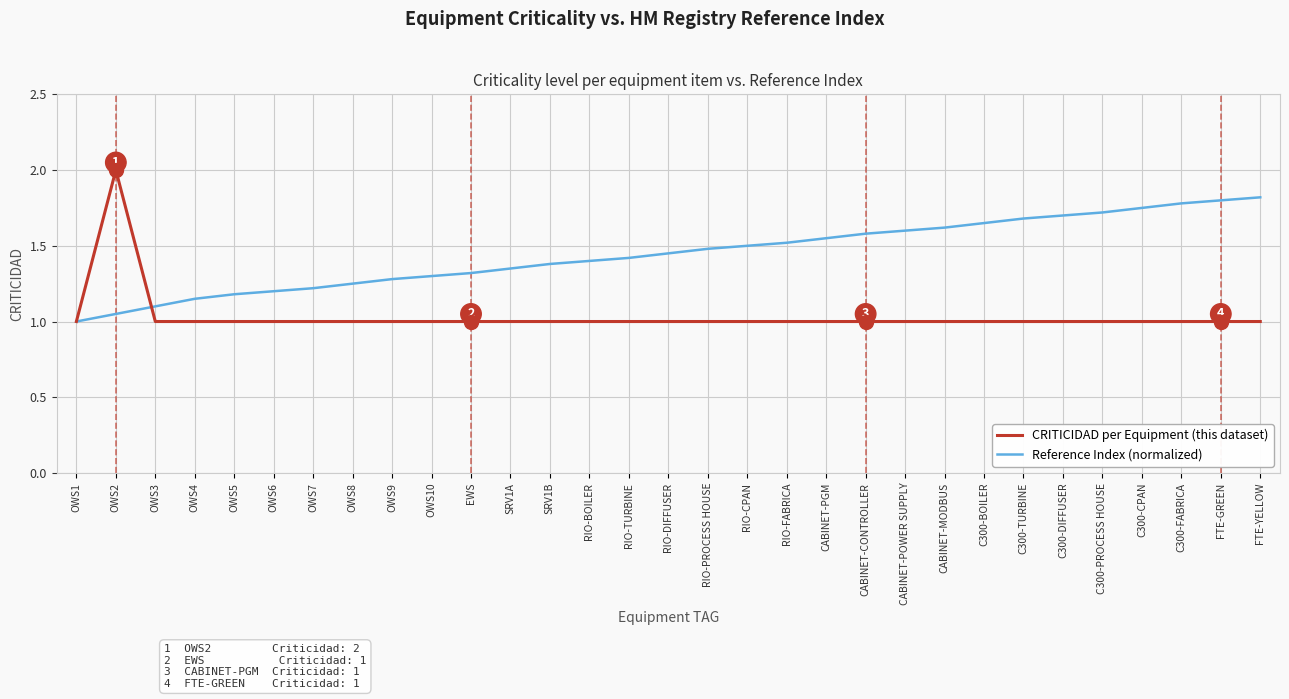

What position from the left is OWS5?

5